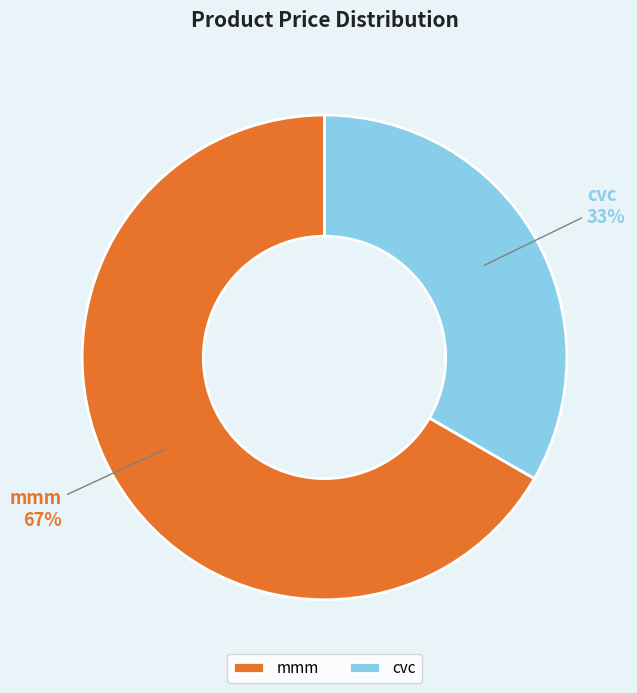

Which slice is the largest?

mmm